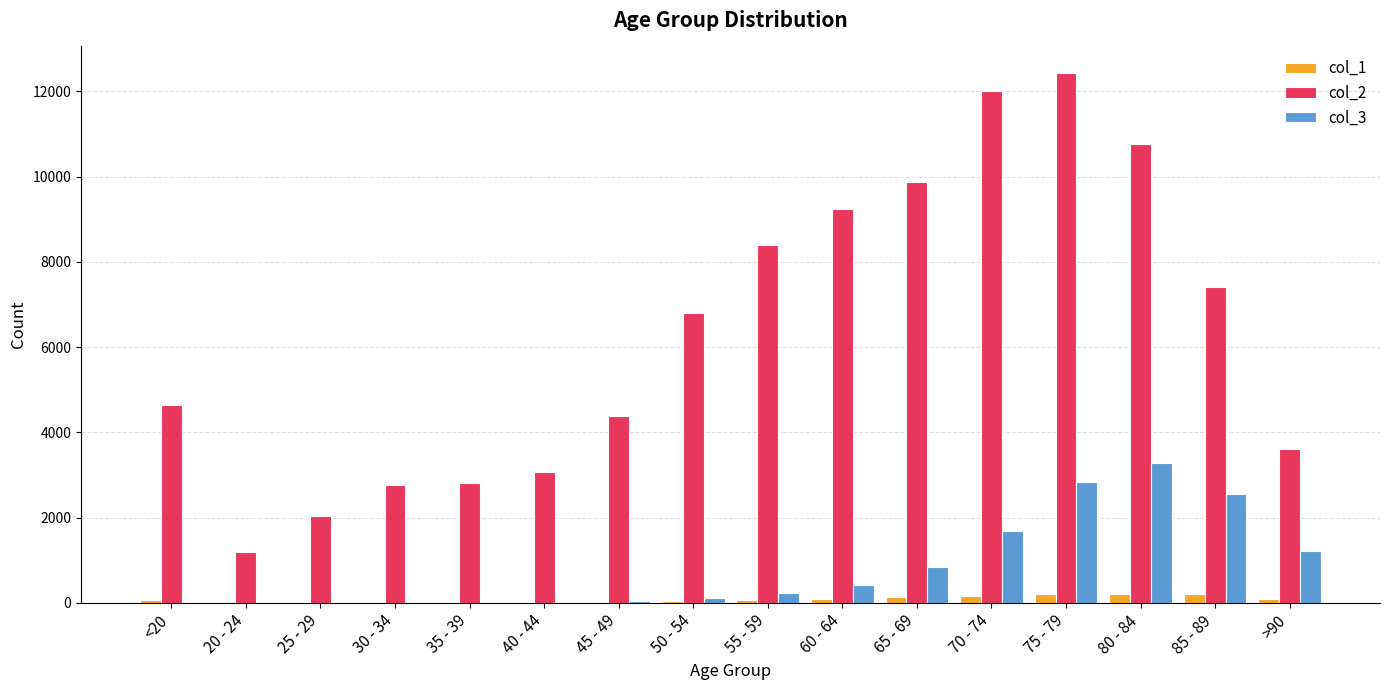

What is the maximum value shown in the chart?

12434